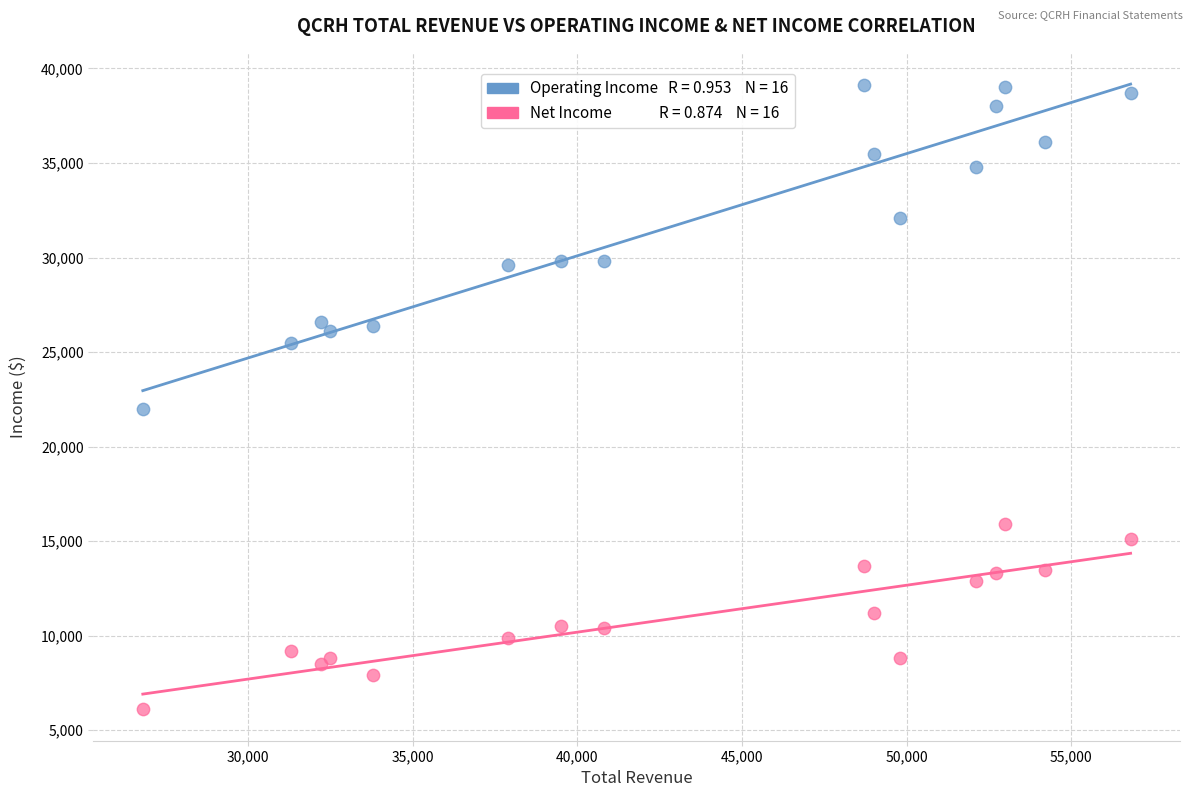

Across all series, what Y value is closest to 22600?

22000